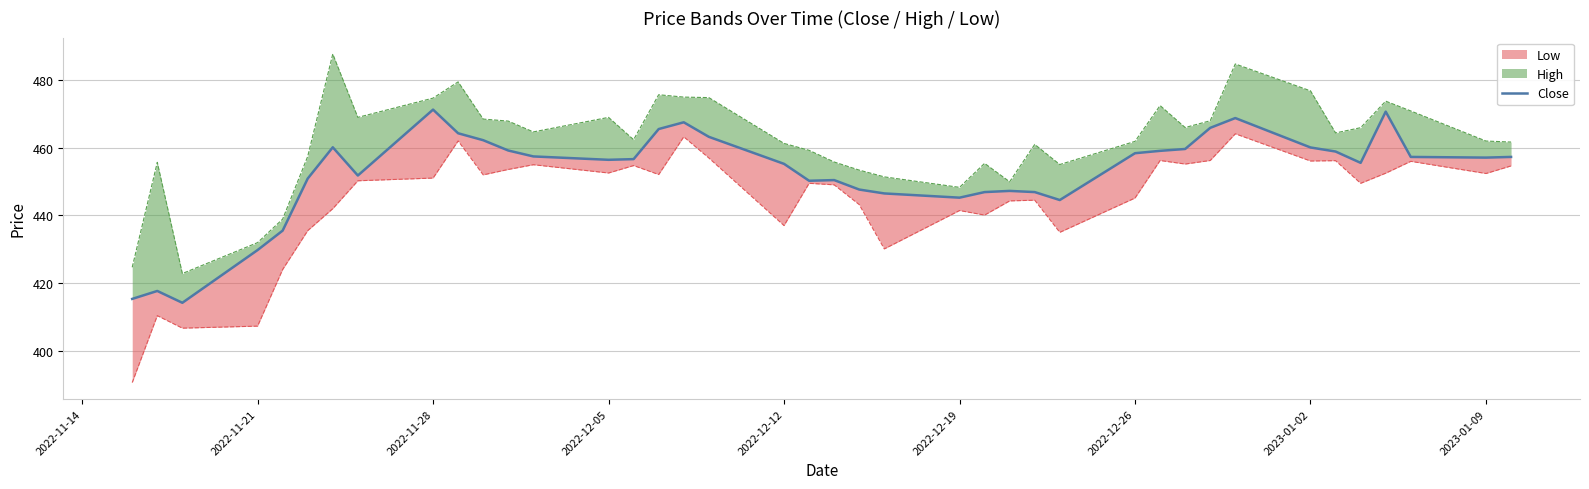

Reading left to right, extract all data points from this chart.

415.3	417.6	414.1	429.8	435.5	450.9	460.1	451.8	471.3	464.3	462.2	459.2	457.4	456.4	456.6	465.6	467.6	463.2	455.2	450.2	450.4	447.6	446.5	445.2	446.9	447.2	446.9	444.6	458.4	459.1	459.6	465.9	468.8	460.1	458.9	455.6	470.7	457.3	457.1	457.3